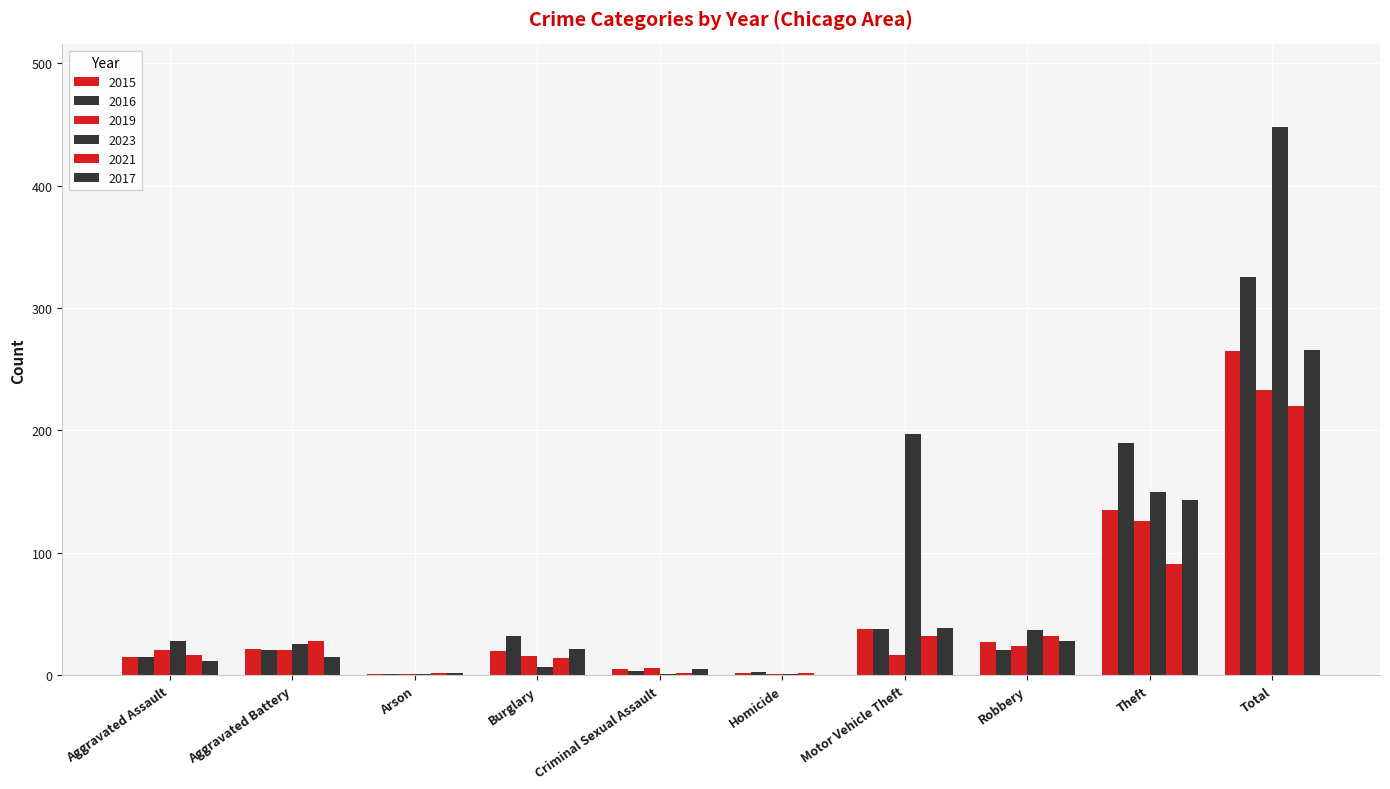

Between Arson and Criminal Sexual Assault, which series saw the biggest shift?

2019